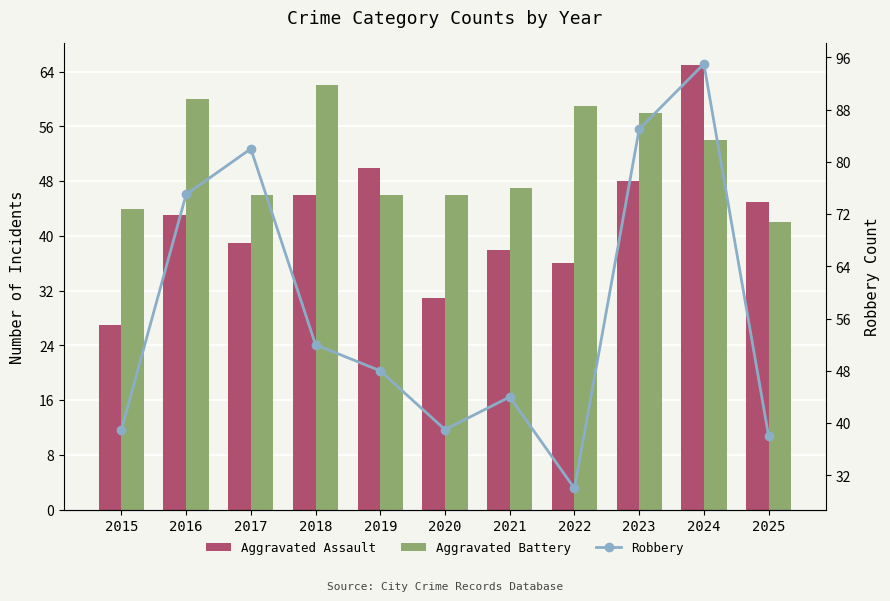

What is the approximate value of Aggravated Assault at 2019, to the nearest 10?

50